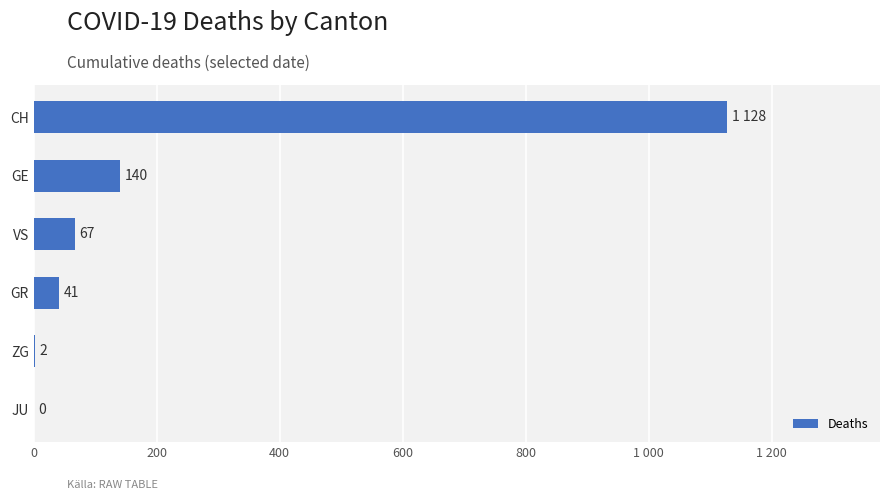

Which label corresponds to the largest value in the chart?

CH